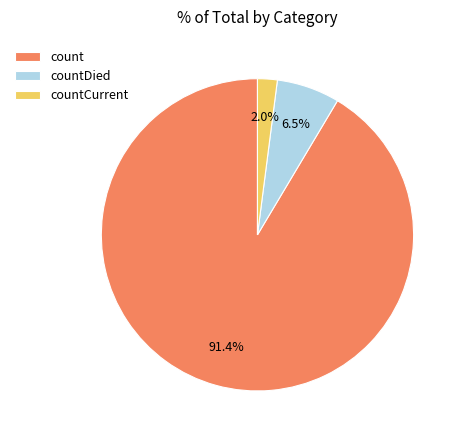

What is the ratio of the value at countCurrent to the value at countDied?

0.3